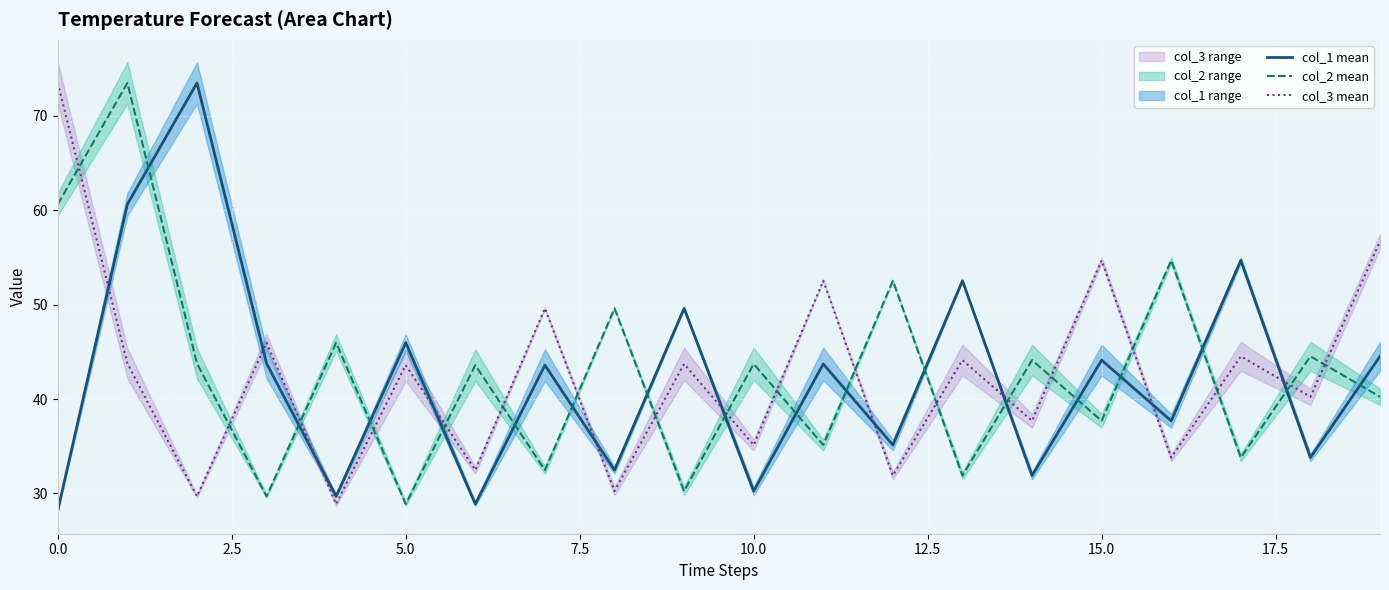

True or false: col_2 mean has a value of 28.9 at 5.0.

True